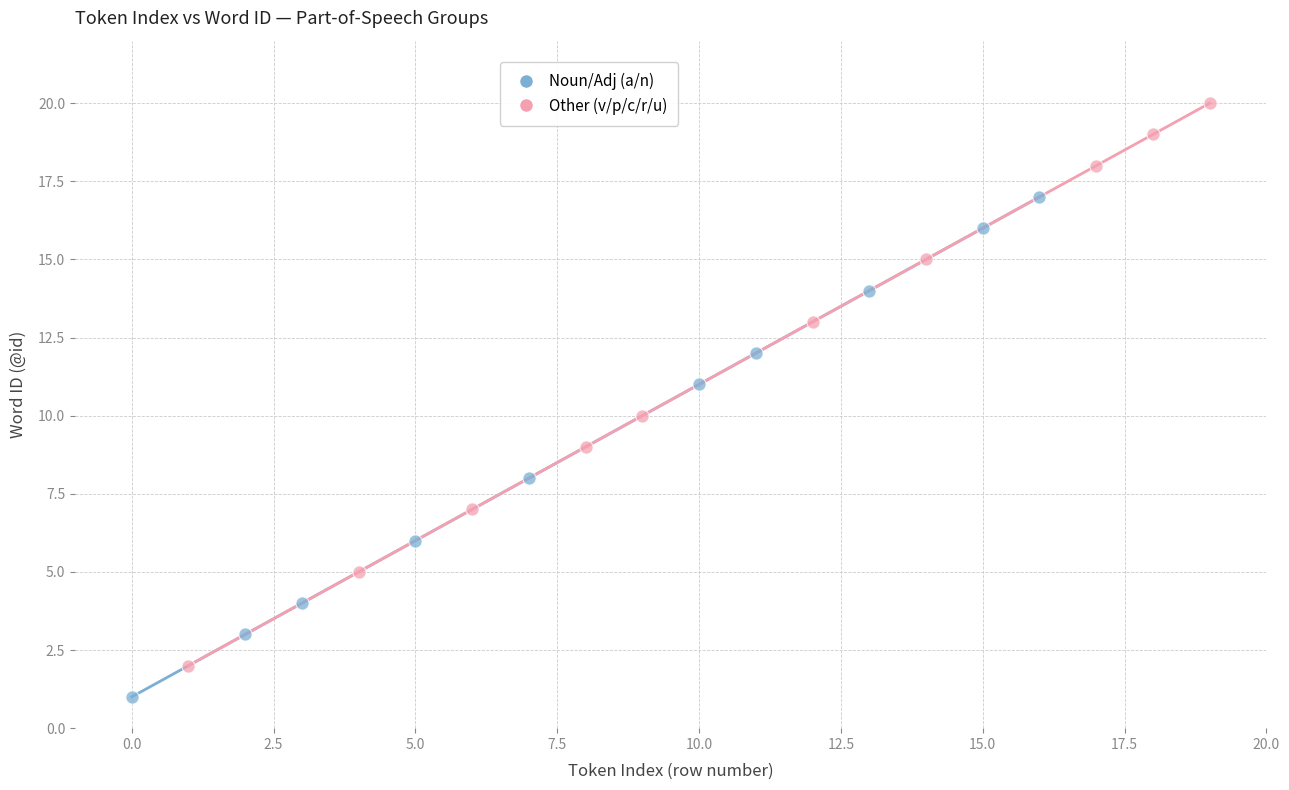

Which series contains the lowest Y value?

Noun/Adj (a/n)